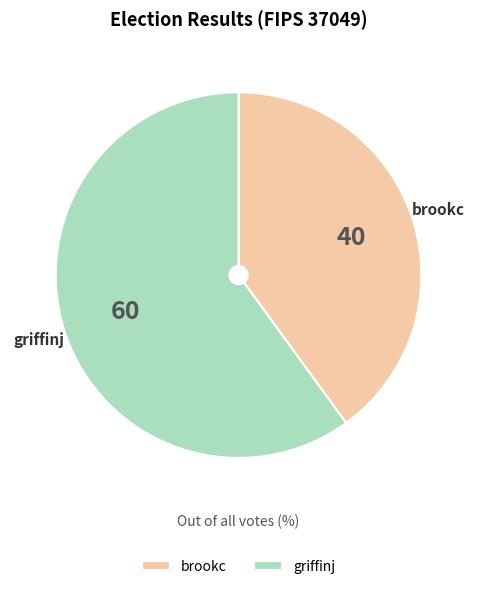

Combined, do griffinj and brookc account for over 50%?

Yes